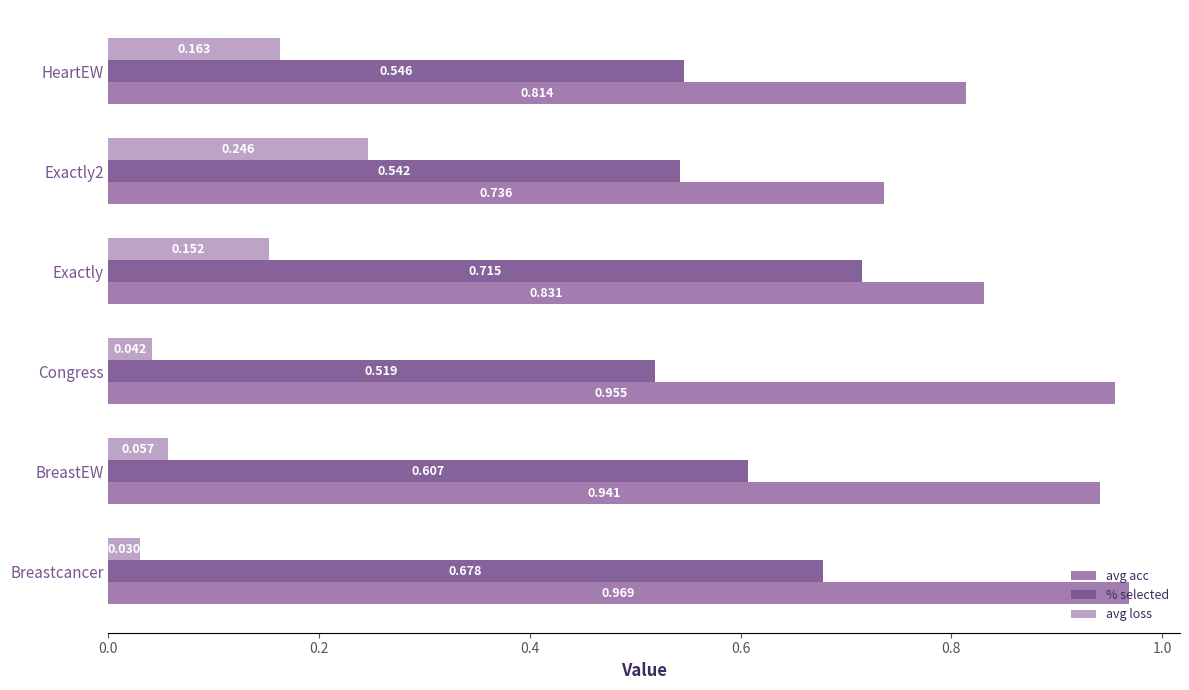

Which series has the largest range (max minus min)?

avg acc